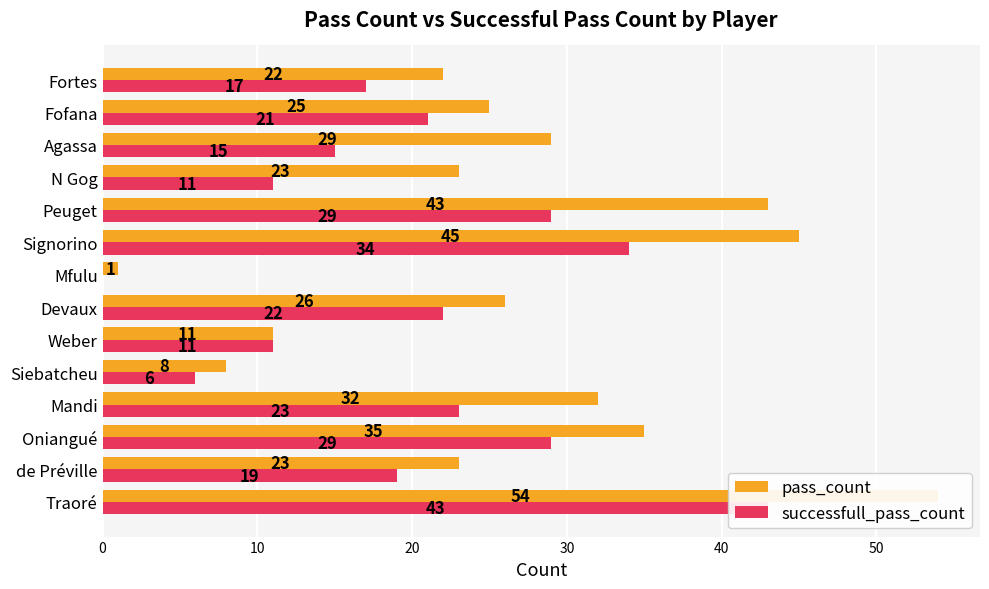

At how many categories does at least one series exceed 24?

8